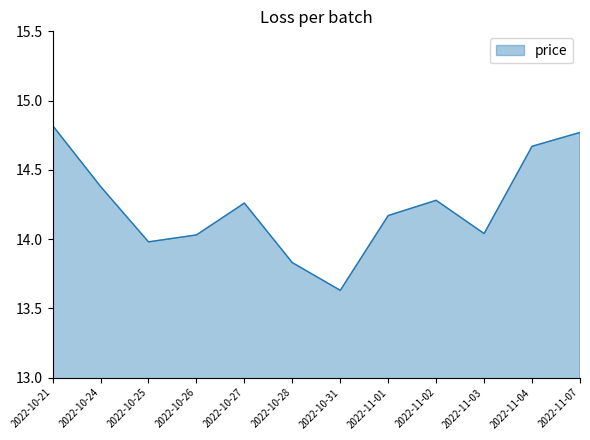

Where does the data first go above 14?

2022-10-21